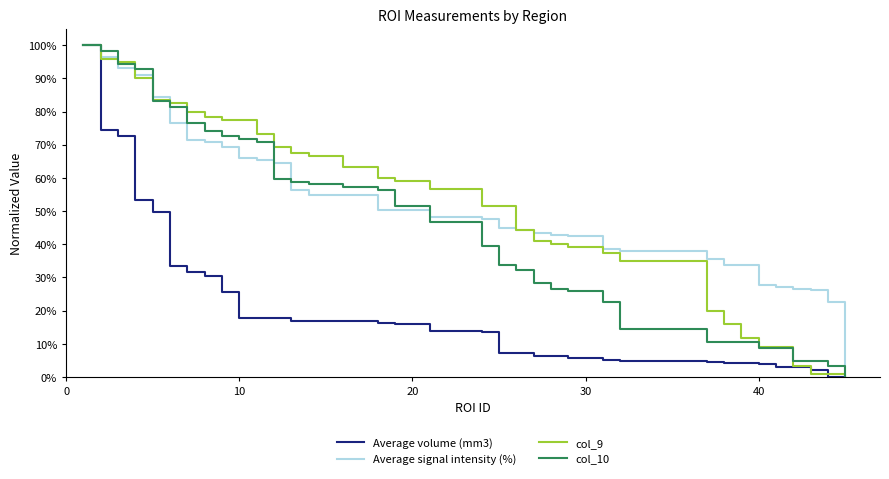

What is the highest value of the Average signal intensity (%) series?

100.0